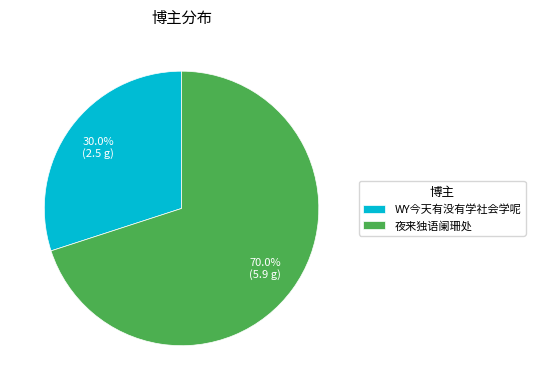

How many slices are in this pie chart?

2